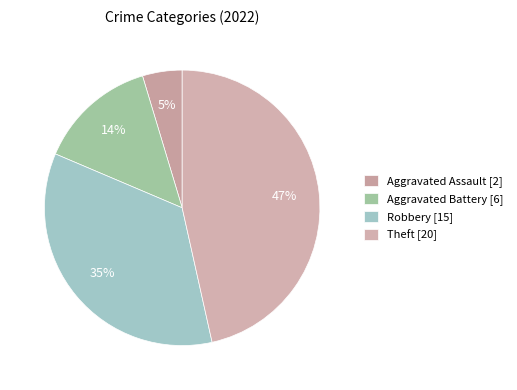

Is there a majority slice in this chart?

No